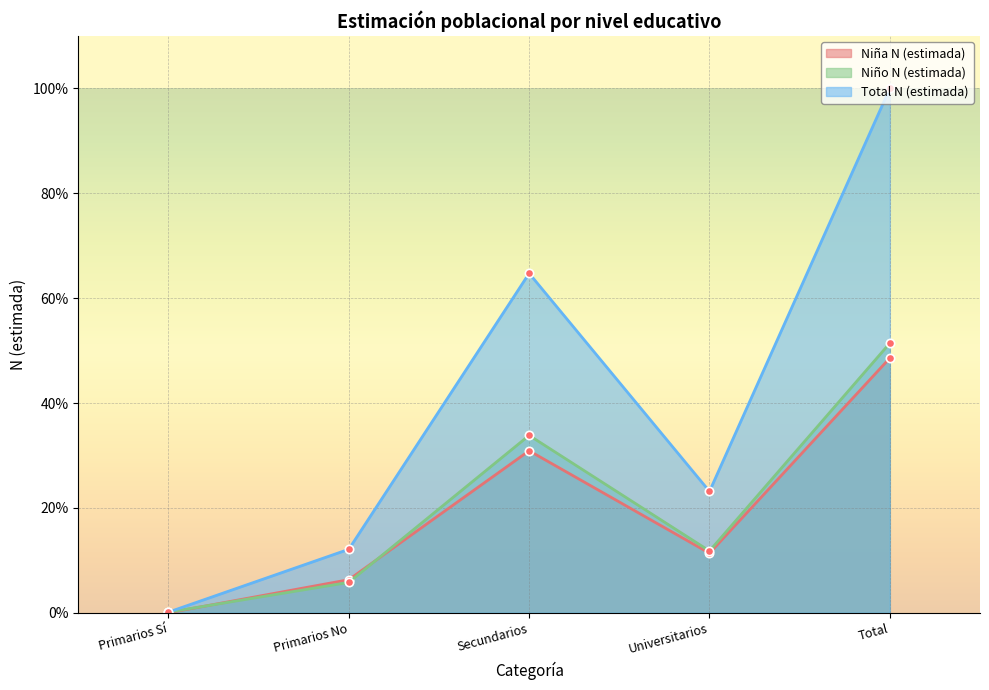

How many data points in Total N (estimada) are less than 23?

2